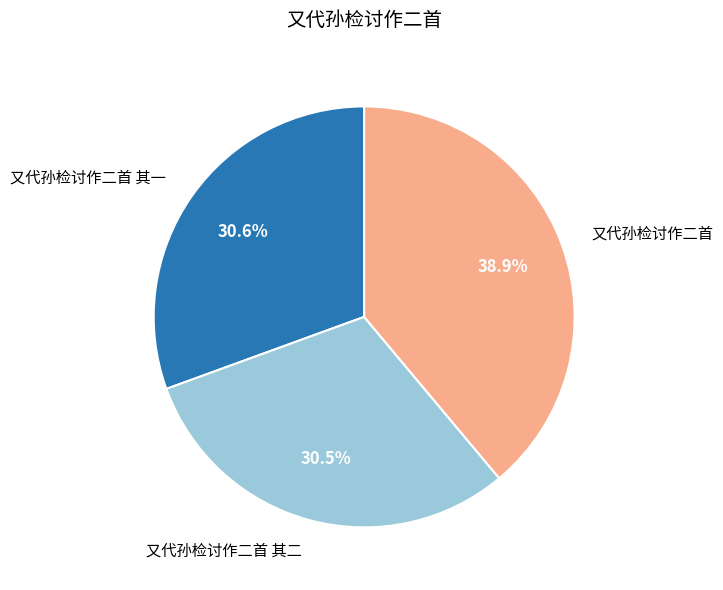

To the nearest percent, what is the combined percentage of 又代孙检讨作二首 其一 and 又代孙检讨作二首 其二?

61%